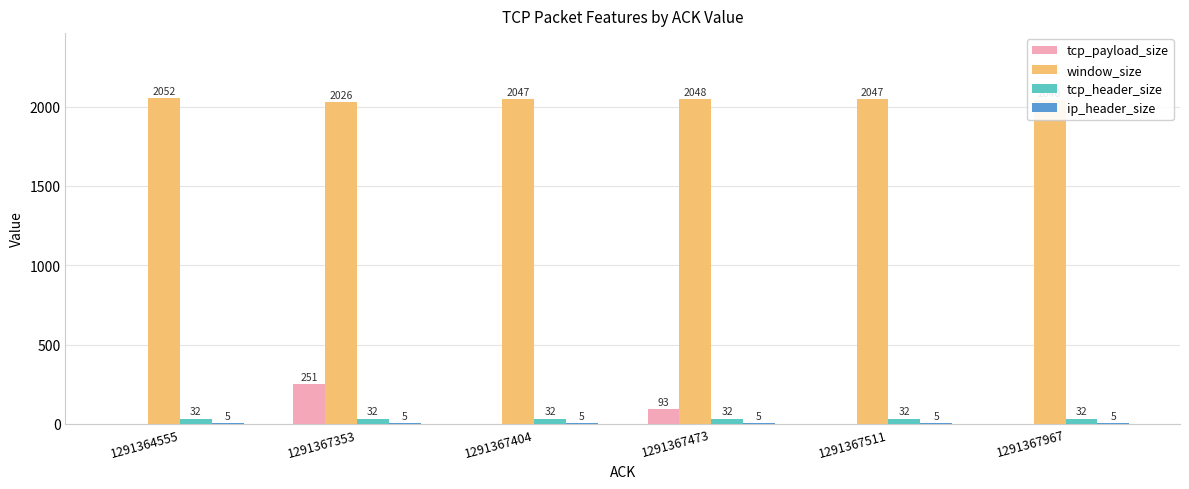

What is the sum of all tcp_payload_size values?

344